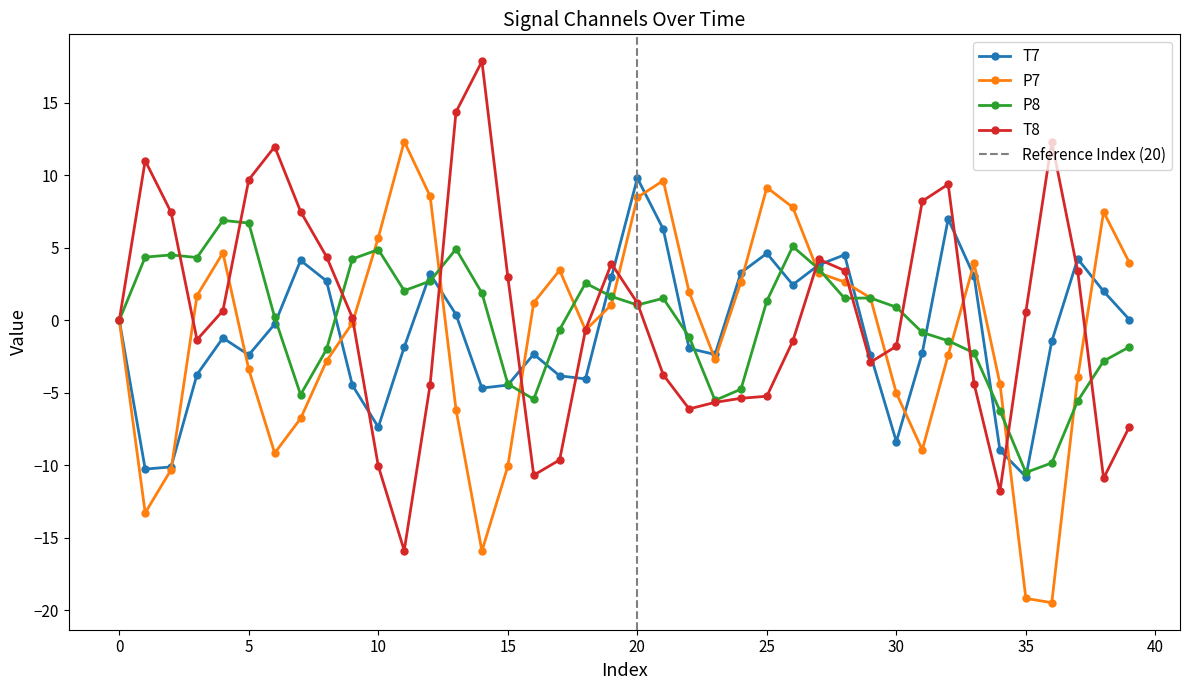

How many interior local peaks does the P7 series have?

7